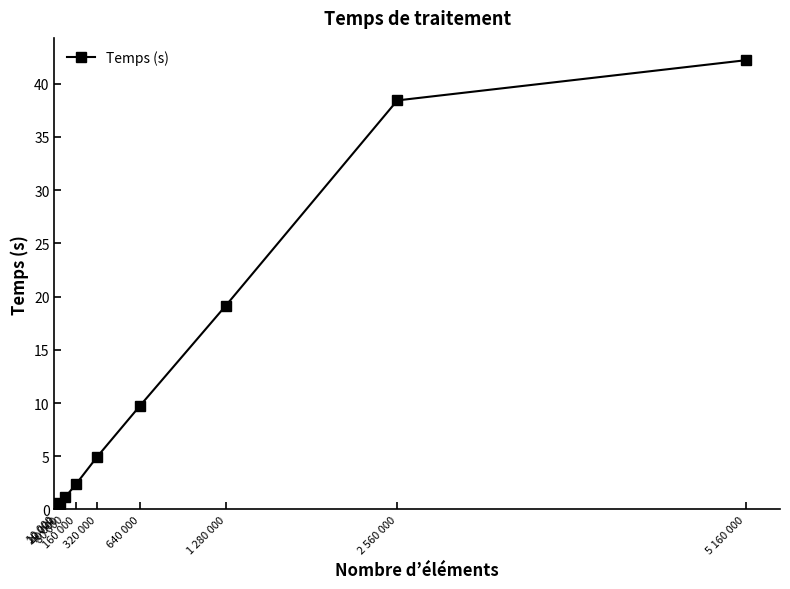

What is the difference between the values at 640 000 and 40 000?

9.3